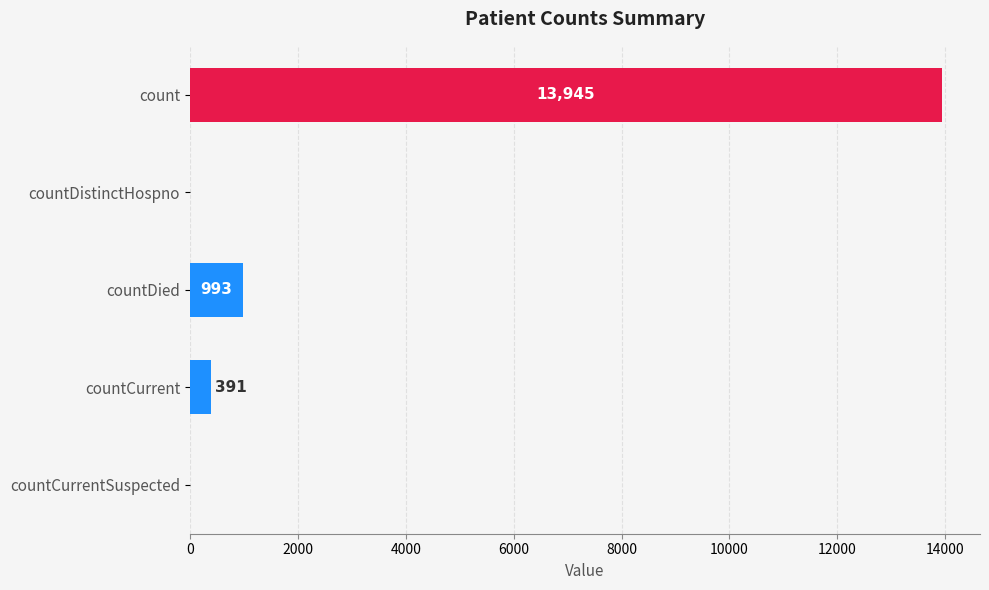

What is the change in value from countCurrent to countCurrentSuspected?

-391